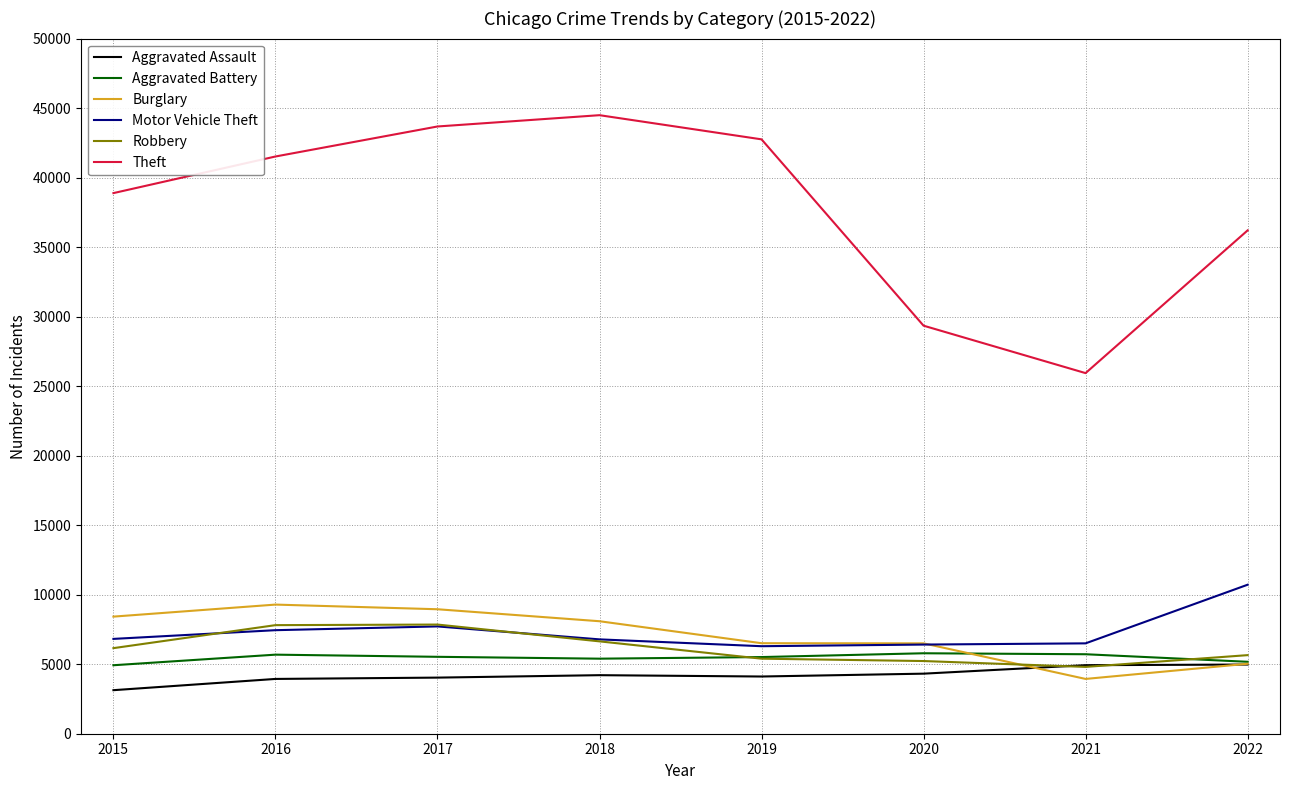

The Burglary series shows 8091 at 2018. True or false?

True